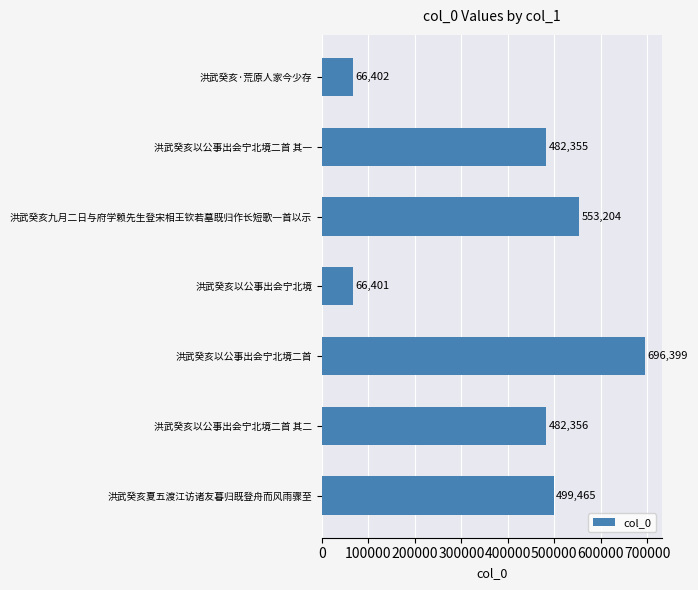

At which label is the value closest to 381400?

洪武癸亥以公事出会宁北境二首 其一